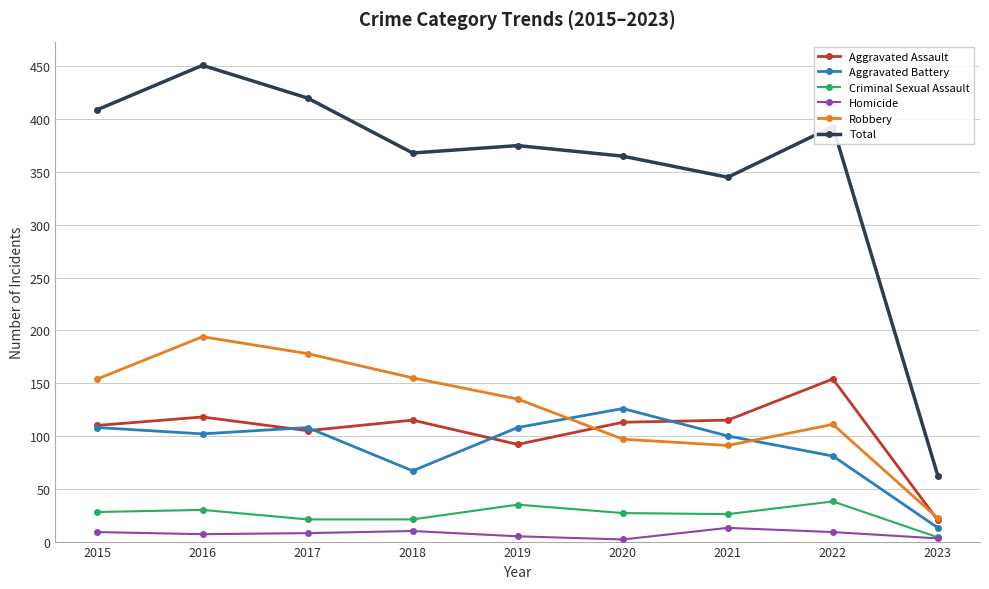

Which category has the highest value across all series?

2016